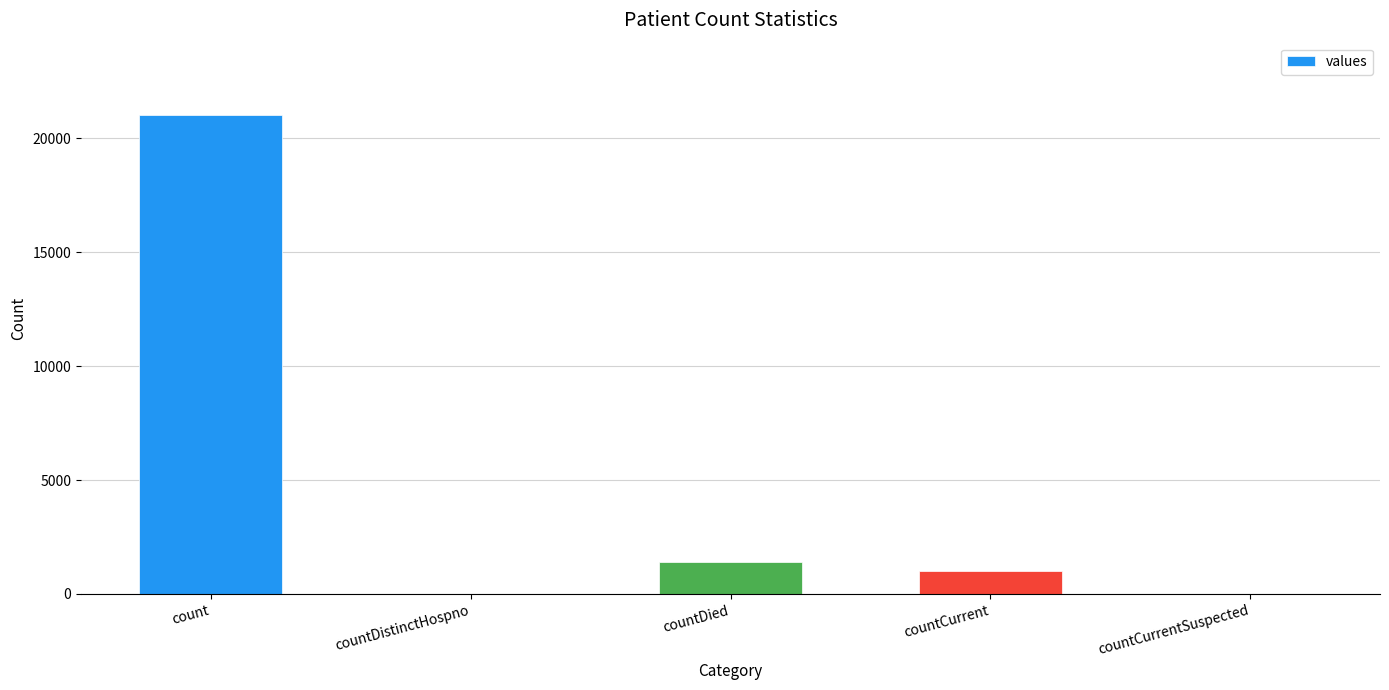

How many series are shown in this chart?

1